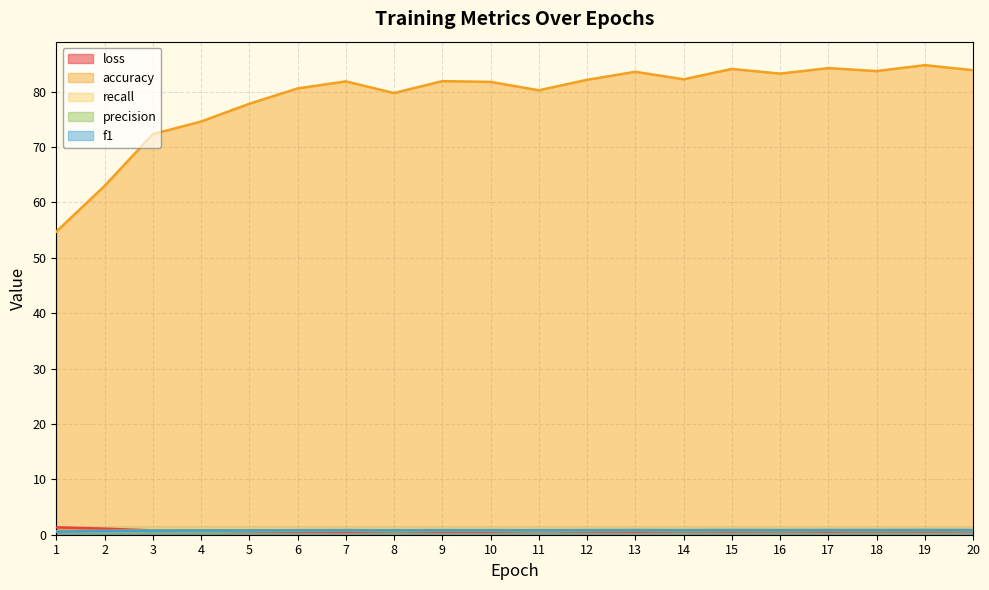

At which category does accuracy reach its first local valley?

8